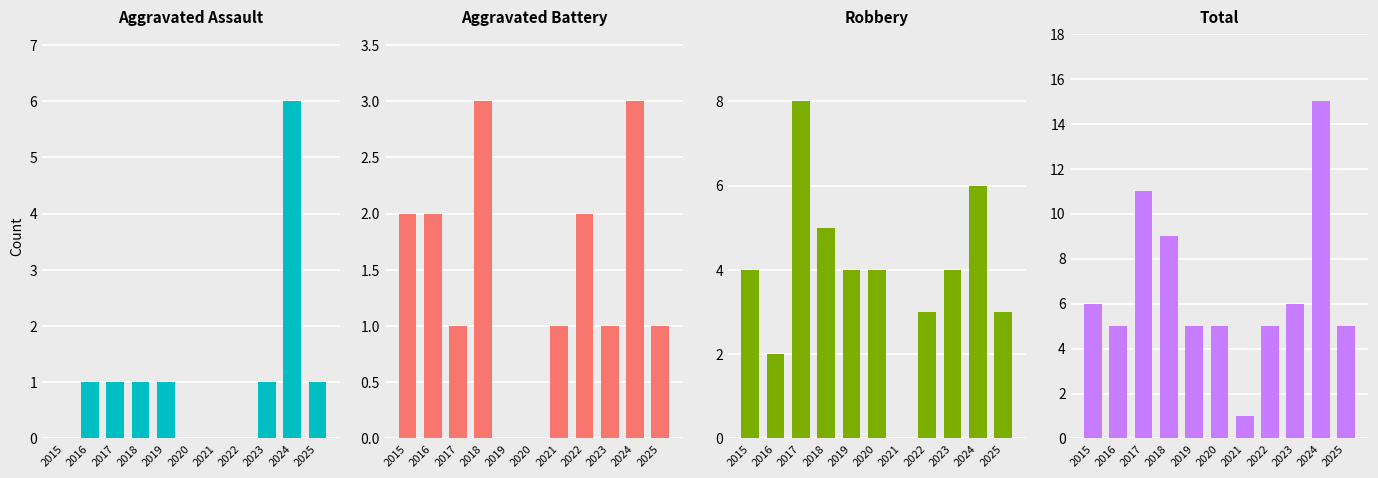

The value of Aggravated Assault at 2020 is 0. True or false?

True